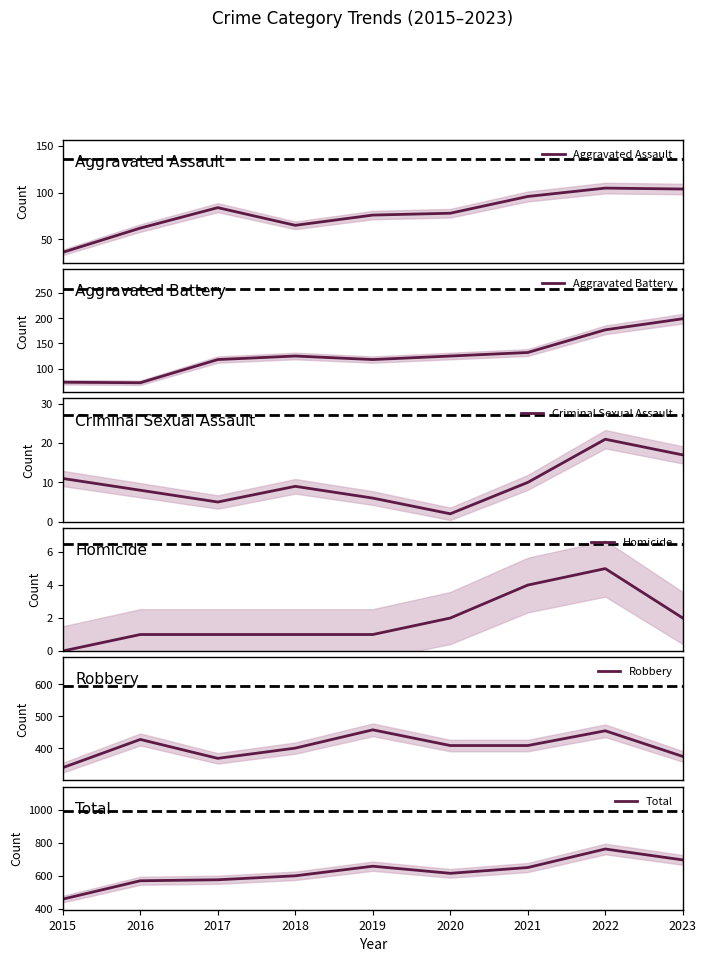

What is the sum of the Aggravated Assault values at 2023 and 2021?

200